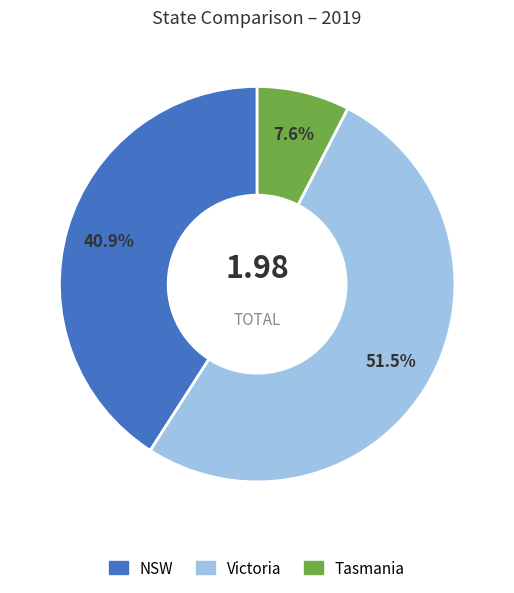

Between NSW and Tasmania, which is larger?

NSW